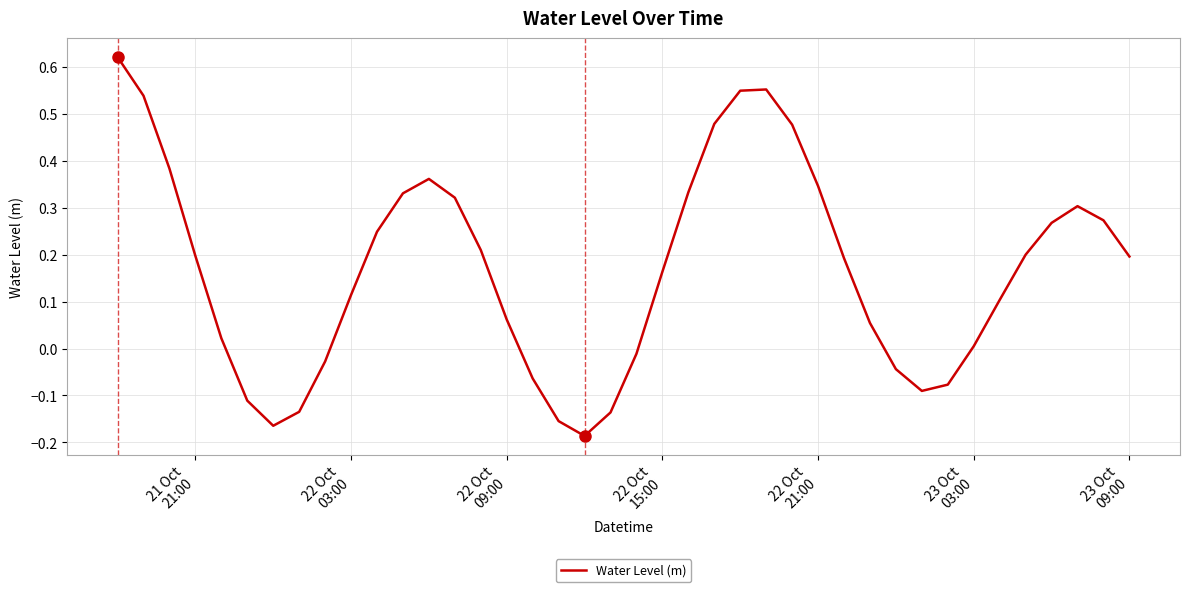

How many values are below zero?

12